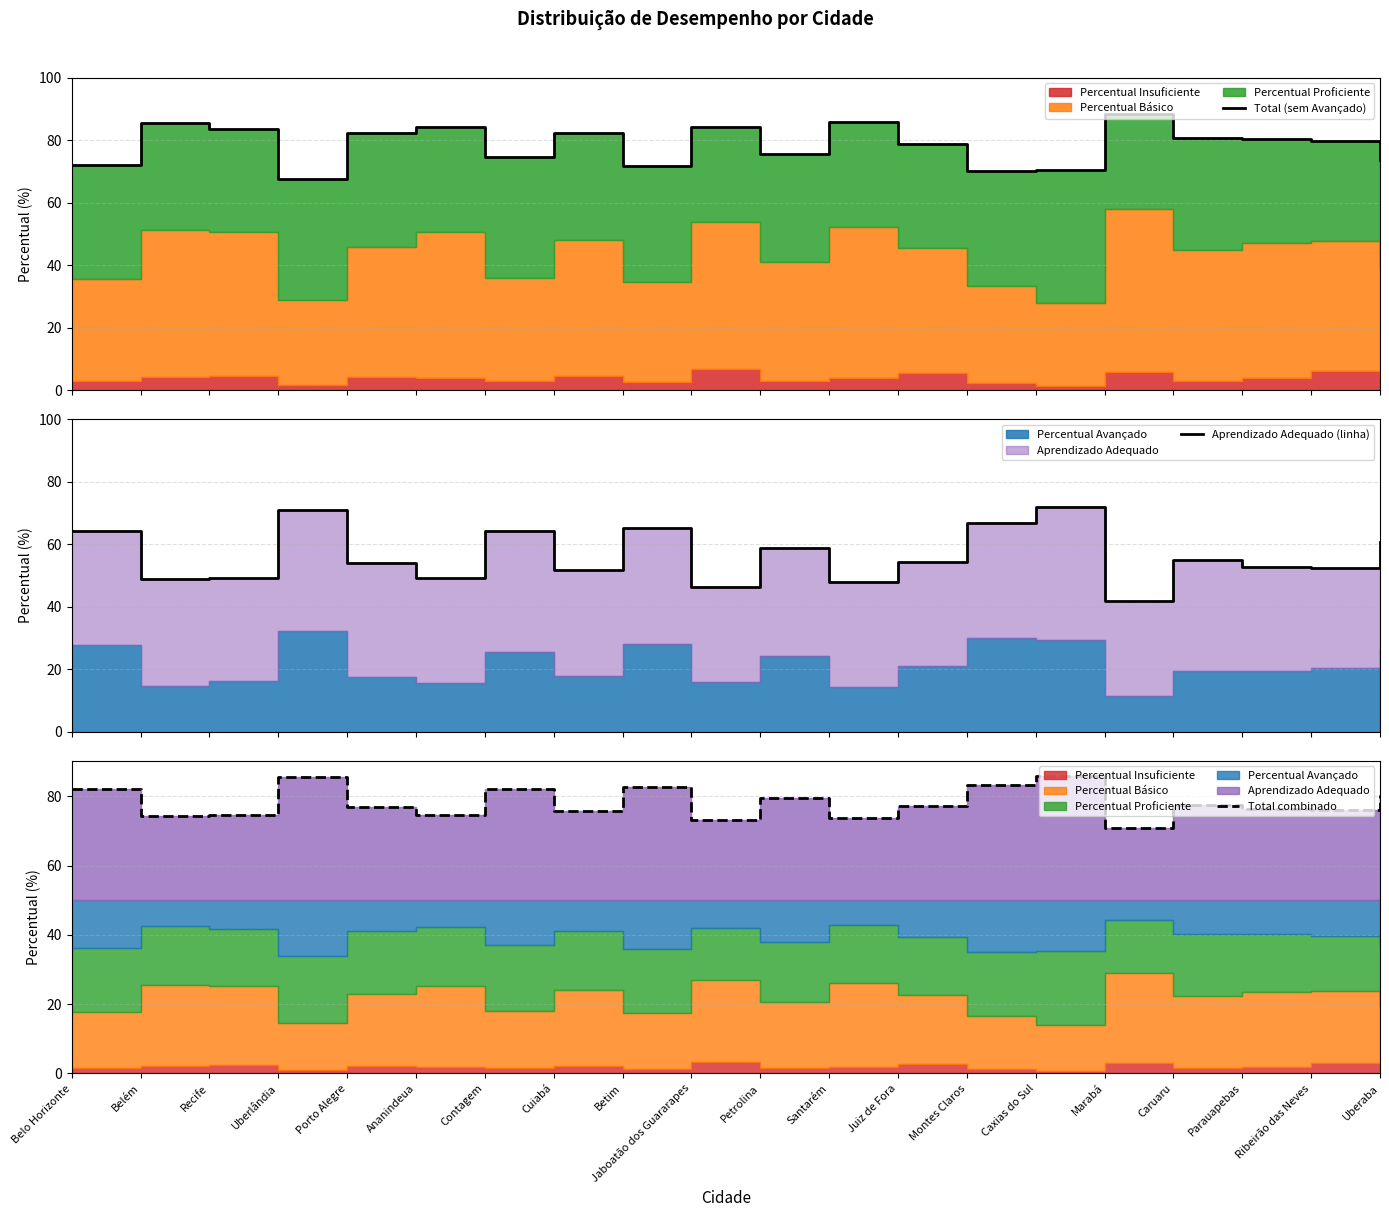

What is the spread (max minus min) of values at Uberaba?

19.6